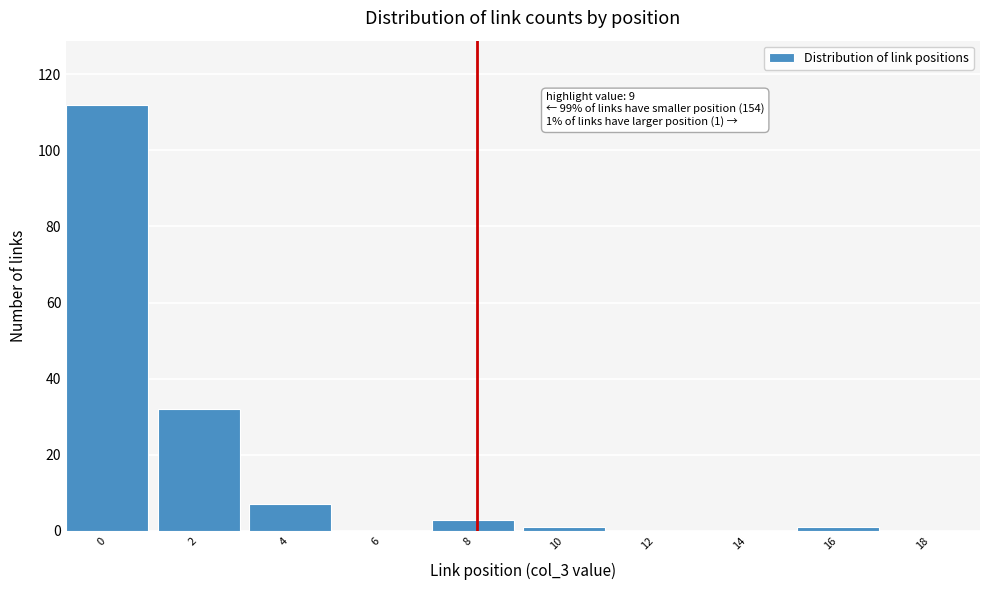

Reading right to left, list all the values displayed in this chart.

18=0	16=1	14=0	12=0	10=1	8=3	6=0	4=7	2=32	0=112